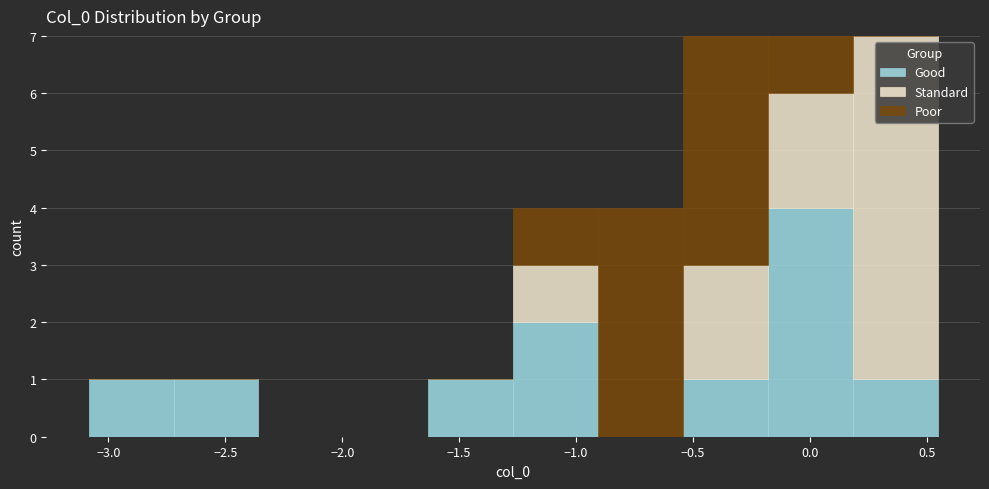

Reading left to right, list every stacked bar in this chart as the range it spans on the x-axis followed by its total height. Neither the bar edges nor the heights are printed on the chart, so give them approximately, as read against the axes.

-3.10 to -2.70: 1
-2.70 to -2.35: 1
-2.35 to -2.00: 0
-2.00 to -1.65: 0
-1.65 to -1.25: 1
-1.25 to -0.90: 4
-0.90 to -0.55: 4
-0.55 to -0.20: 7
-0.20 to 0.20: 7
0.20 to 0.55: 7